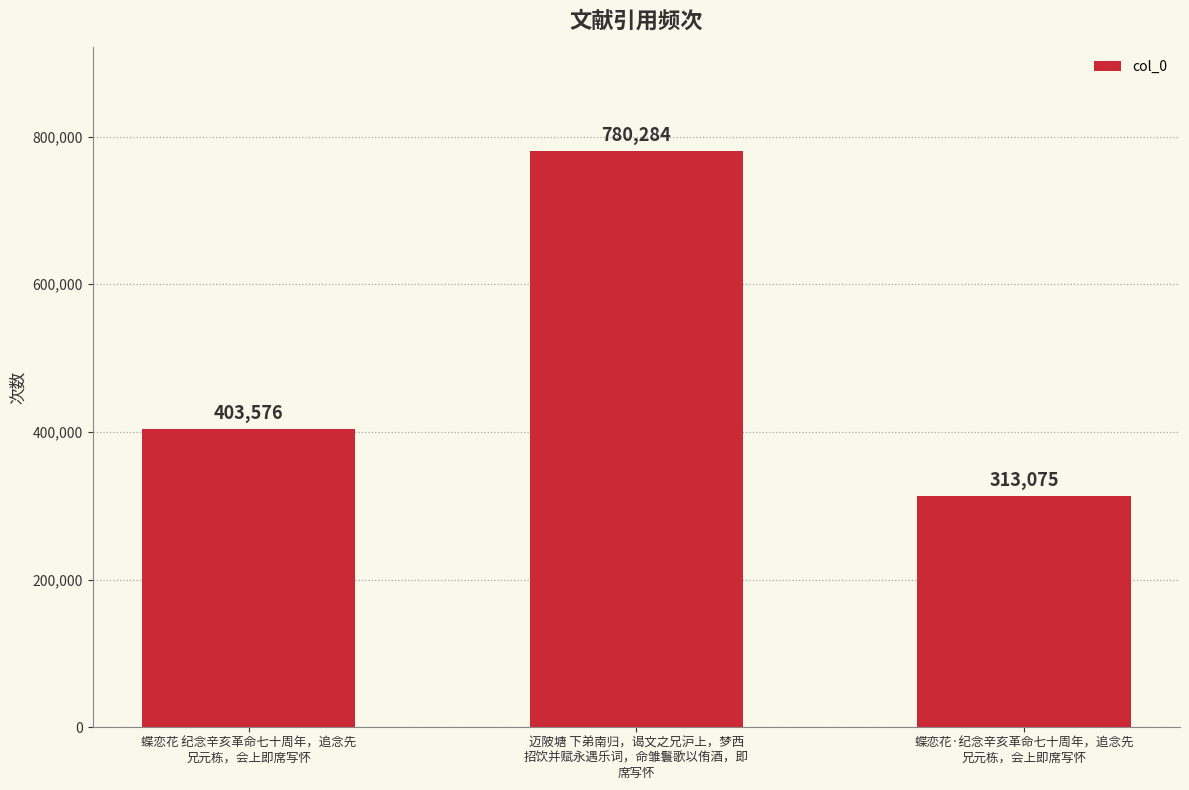

Count the values in the range 313075 to 780284.

3